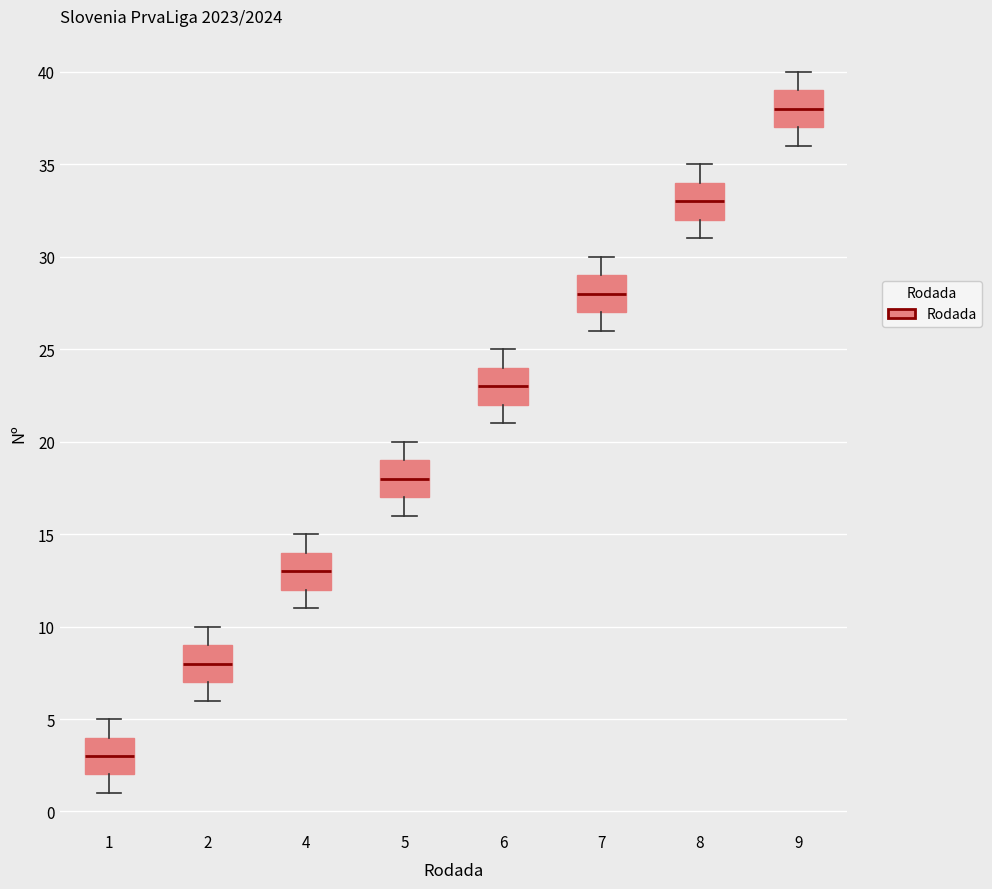

Reading left to right, read every box against the y-axis: the position of its median line, the range the box covers, and the ends of its whiskers. The values are not printed on the chart, so give them approximately, as read against the axis.

1: median 3, box 2 to 4, whiskers 1 to 5
2: median 8, box 7 to 9, whiskers 6 to 10
4: median 13, box 12 to 14, whiskers 11 to 15
5: median 18, box 17 to 19, whiskers 16 to 20
6: median 23, box 22 to 24, whiskers 21 to 25
7: median 28, box 27 to 29, whiskers 26 to 30
8: median 33, box 32 to 34, whiskers 31 to 35
9: median 38, box 37 to 39, whiskers 36 to 40